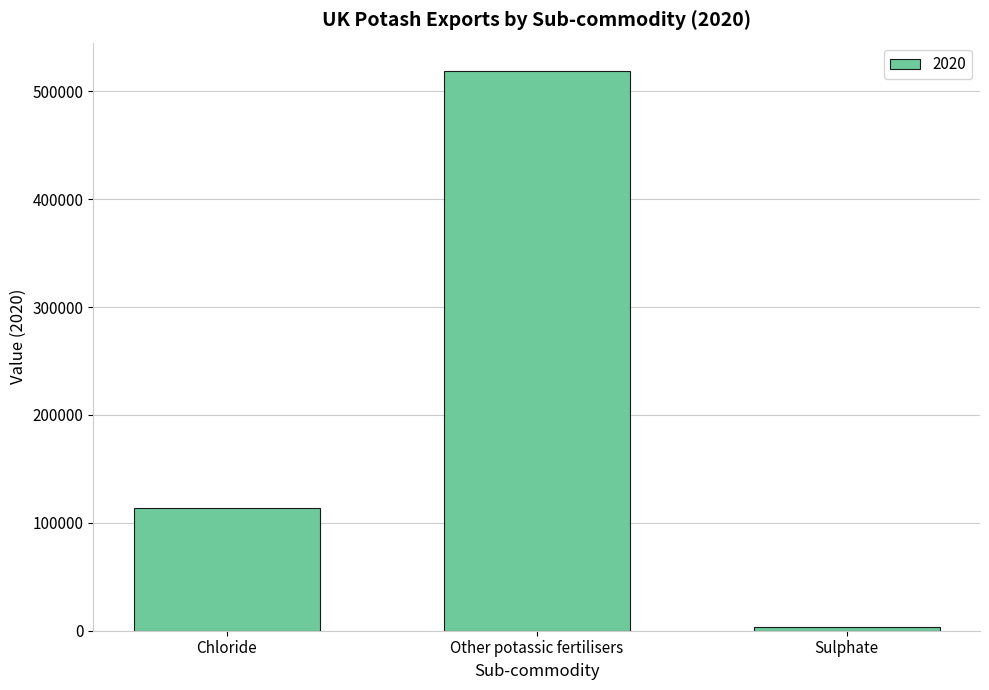

List the labels in order of value, smallest first.

Sulphate, Chloride, Other potassic fertilisers